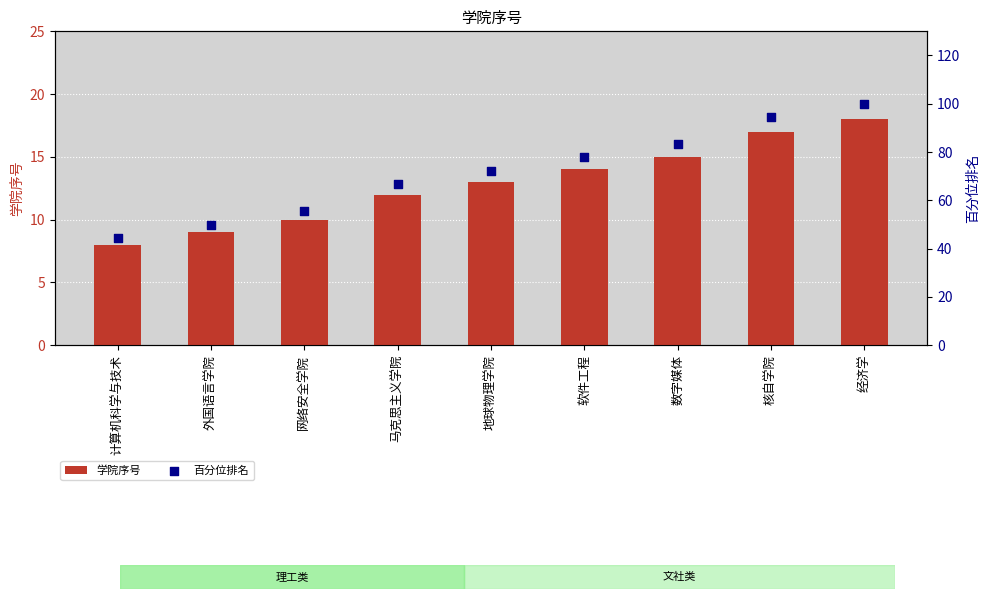

What are all the series names shown in the legend?

学院序号, 百分位排名